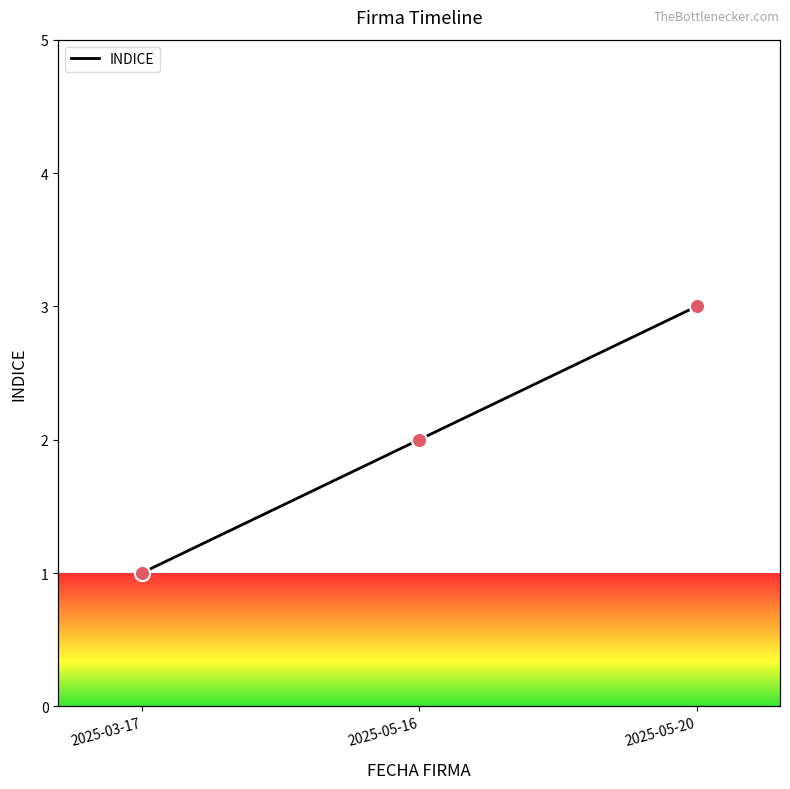

Approximately how many times larger is the value at 2025-05-16 compared to 2025-05-20?

0.7